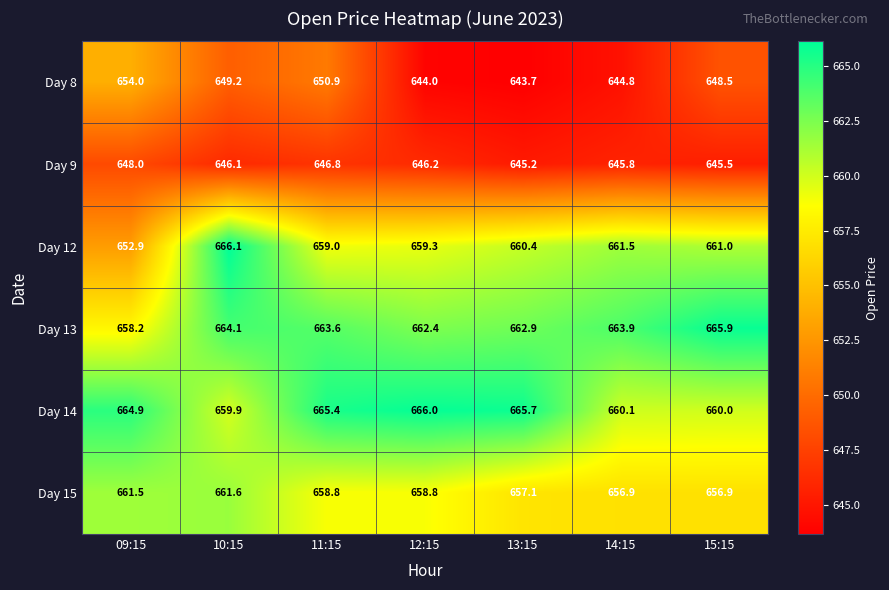

Which series has the widest spread of values?

Day 12